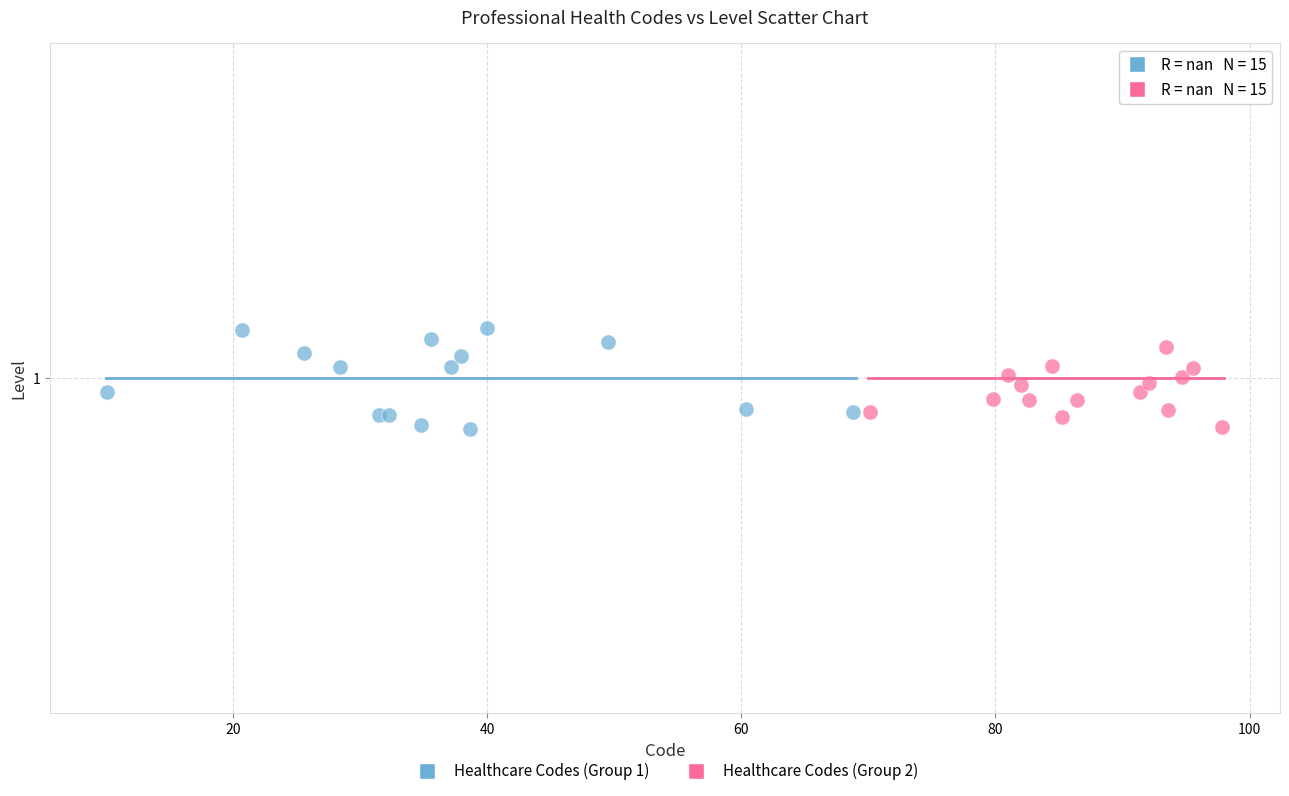

Which series contains the highest Y value?

Healthcare Codes (Group 1)